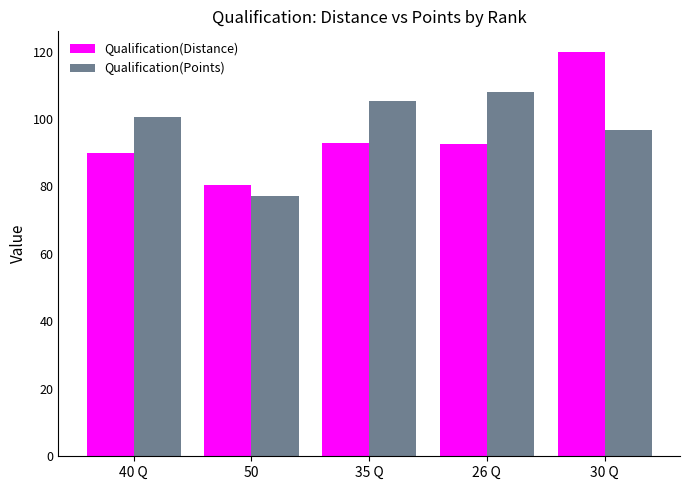

At which category does the chart reach its minimum across all series?

50